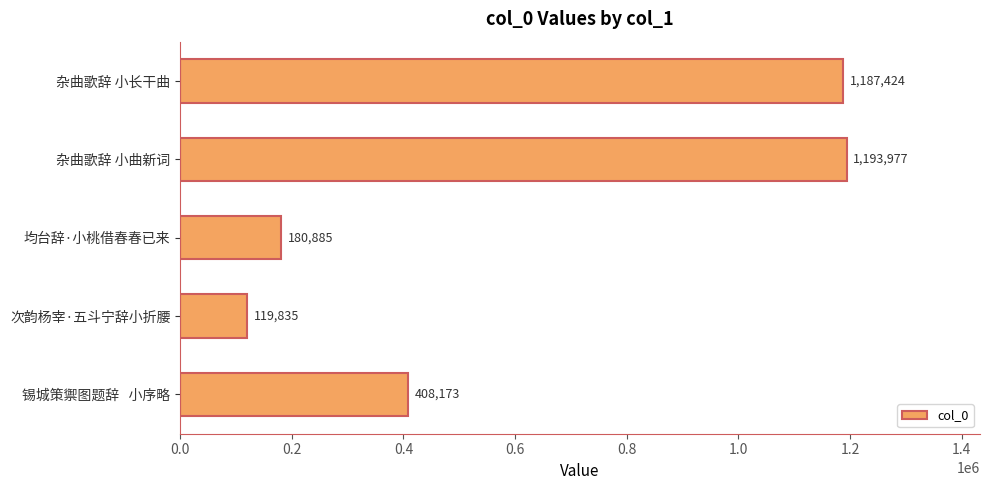

List the labels in order of value, largest first.

杂曲歌辞 小曲新词, 杂曲歌辞 小长干曲, 锡城策禦图题辞   小序略, 均台辞·小桃借春春已来, 次韵杨宰·五斗宁辞小折腰